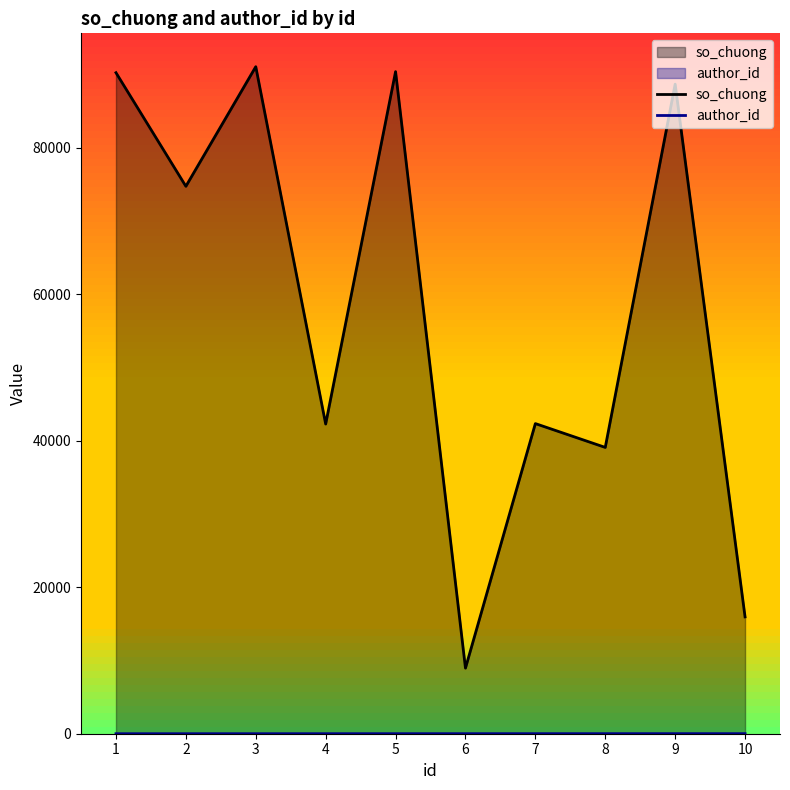

True or false: so_chuong has more than 1 interior local peaks.

True